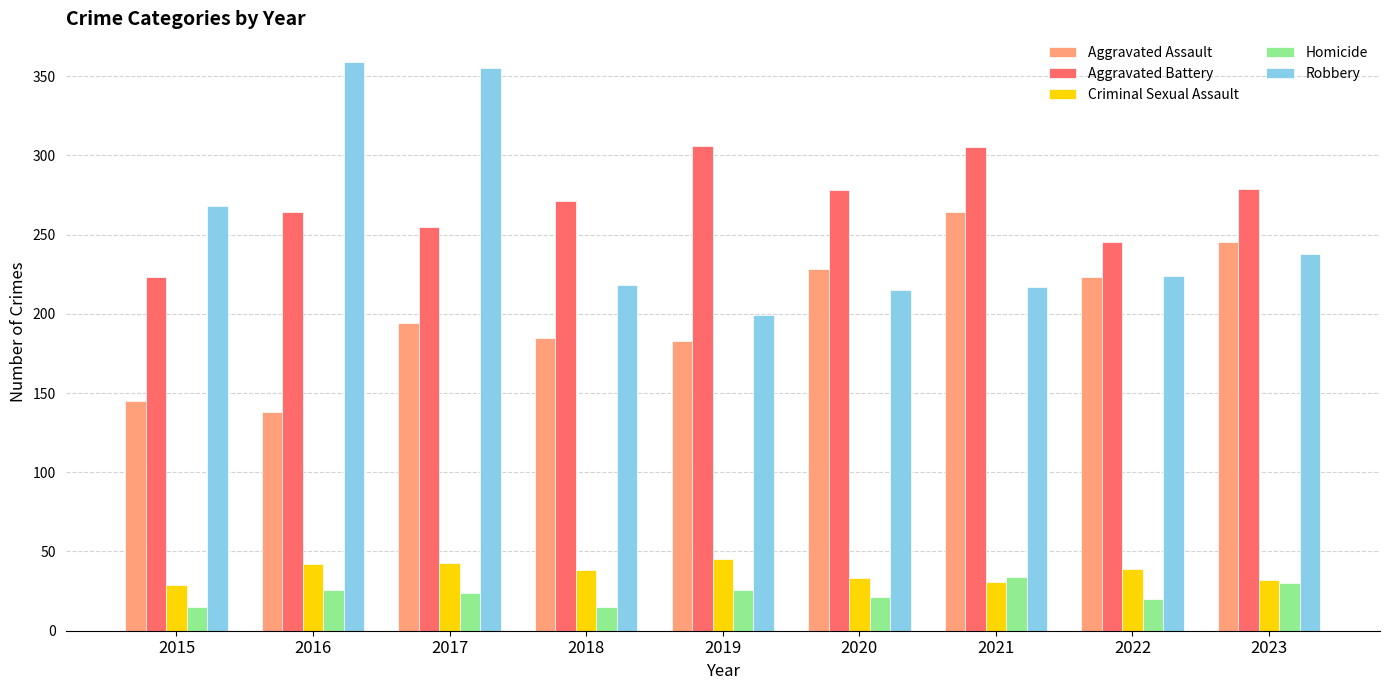

Is the value of Robbery at 2020 greater than the value of Criminal Sexual Assault at 2016?

Yes